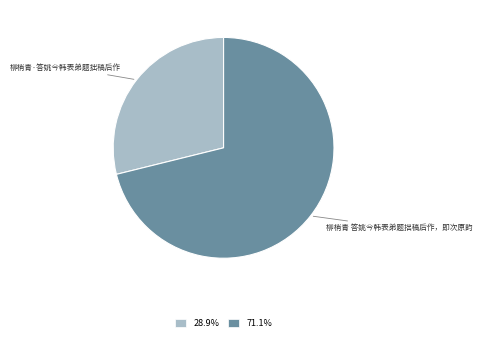

Is there any slice that represents more than half of the pie?

Yes